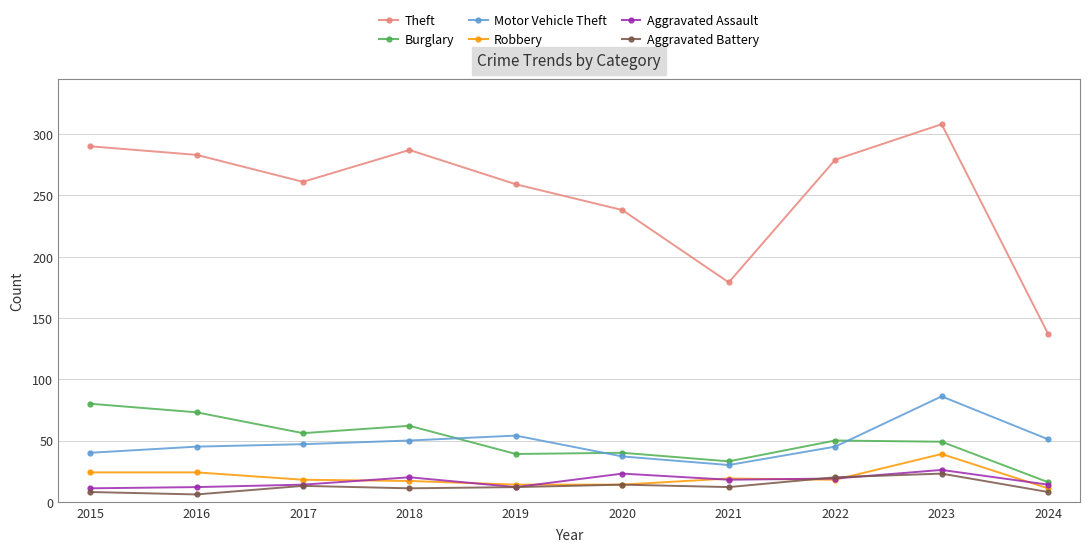

What is the average value of the Robbery series?

20